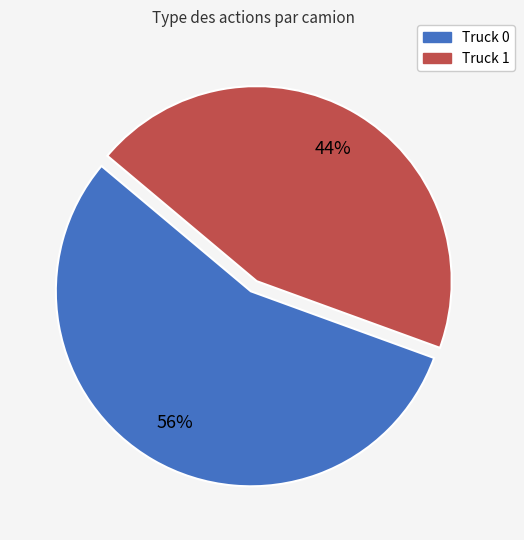

Count the number of slices in the pie.

2